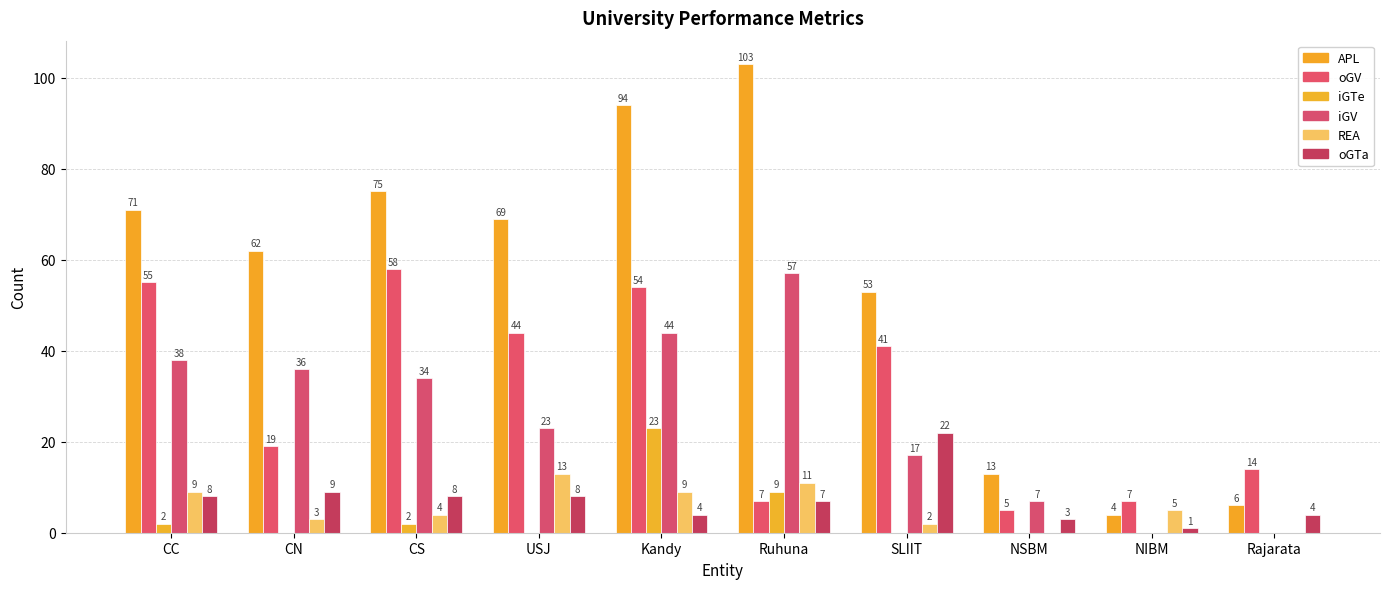

Reading right to left, list all the values displayed in this chart.

APL: Rajarata=6	NIBM=4	NSBM=13	SLIIT=53	Ruhuna=103	Kandy=94	USJ=69	CS=75	CN=62	CC=71
oGV: Rajarata=14	NIBM=7	NSBM=5	SLIIT=41	Ruhuna=7	Kandy=54	USJ=44	CS=58	CN=19	CC=55
iGTe: Rajarata=0	NIBM=0	NSBM=0	SLIIT=0	Ruhuna=9	Kandy=23	USJ=0	CS=2	CN=0	CC=2
iGV: Rajarata=0	NIBM=0	NSBM=7	SLIIT=17	Ruhuna=57	Kandy=44	USJ=23	CS=34	CN=36	CC=38
REA: Rajarata=0	NIBM=5	NSBM=0	SLIIT=2	Ruhuna=11	Kandy=9	USJ=13	CS=4	CN=3	CC=9
oGTa: Rajarata=4	NIBM=1	NSBM=3	SLIIT=22	Ruhuna=7	Kandy=4	USJ=8	CS=8	CN=9	CC=8